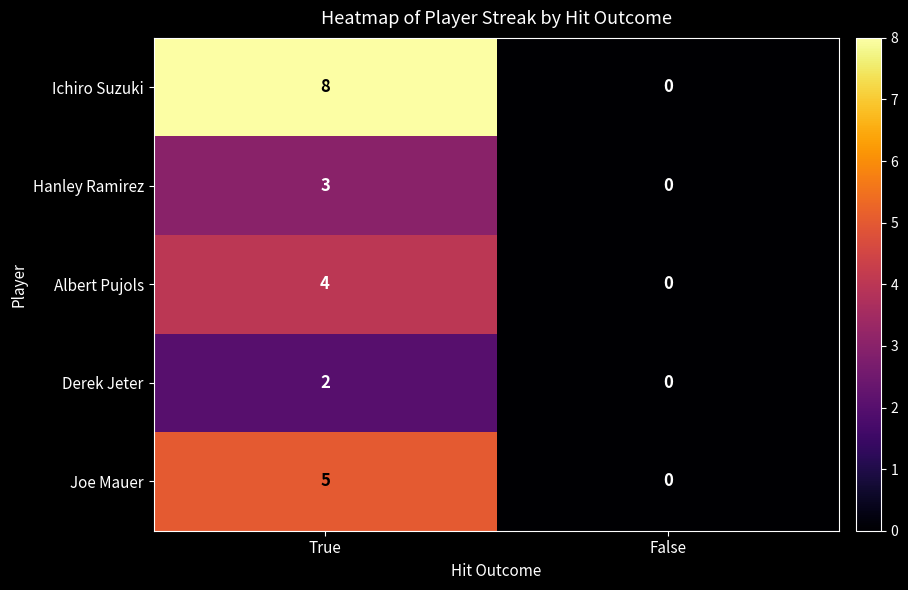

Which series has the largest range (max minus min)?

Ichiro Suzuki